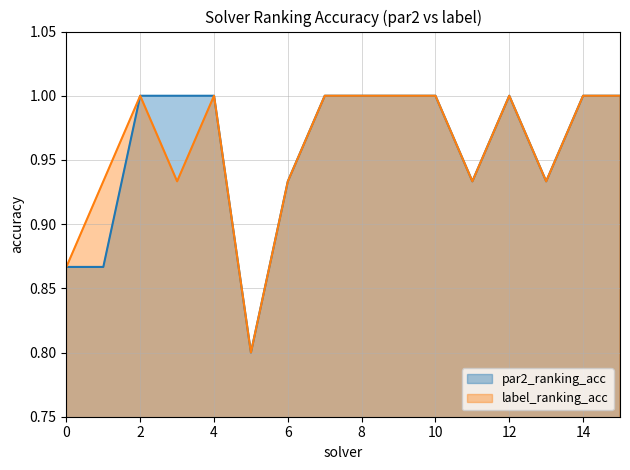

At which category does the chart reach its peak across all series?

2